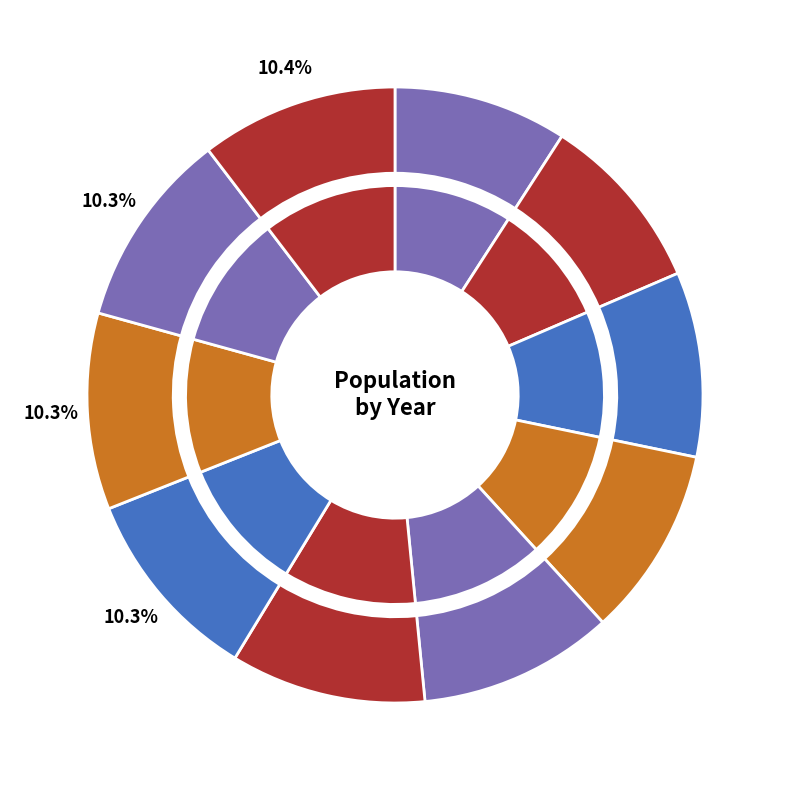

What is the ratio of the value at 2018 to the value at 2013?

1.1